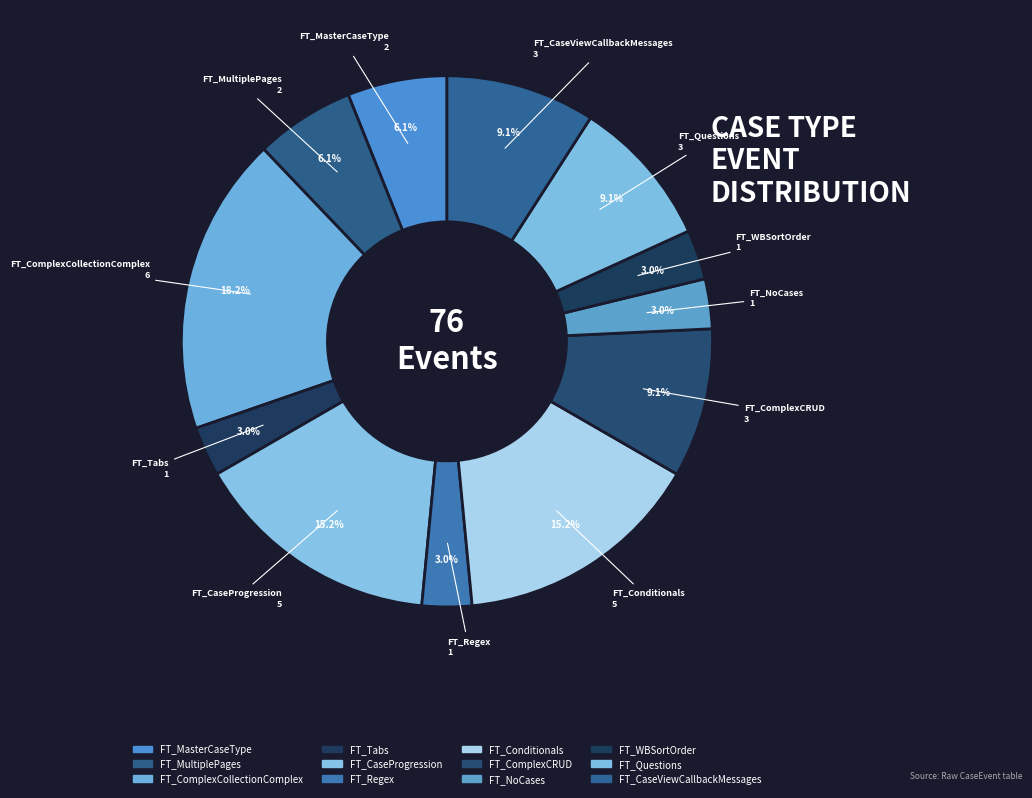

Is there a majority slice in this chart?

No